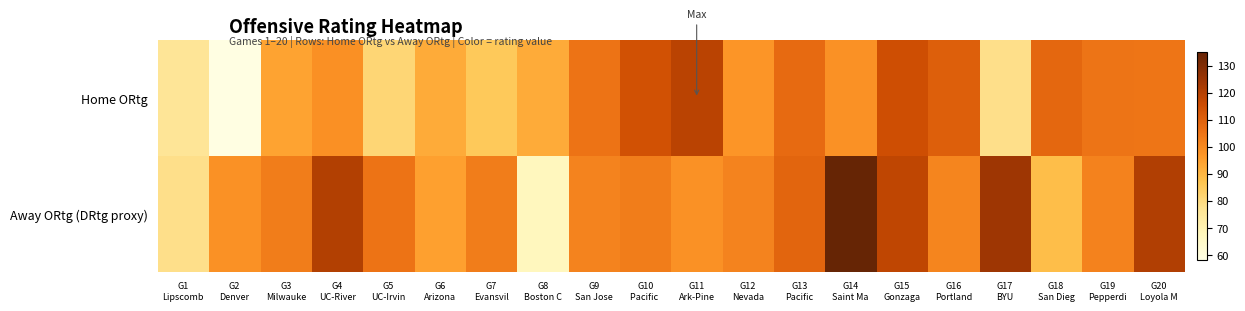

Which series changed the most between G6 Arizona and G12 Nevada?

Away ORtg (DRtg proxy)